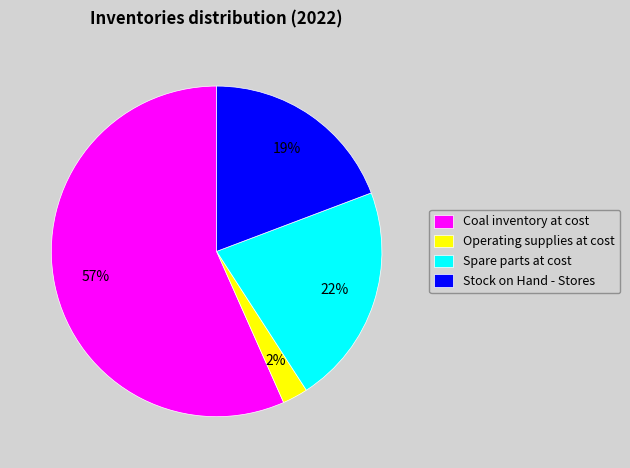

To the nearest percent, what percentage of the pie is Stock on Hand - Stores?

19%